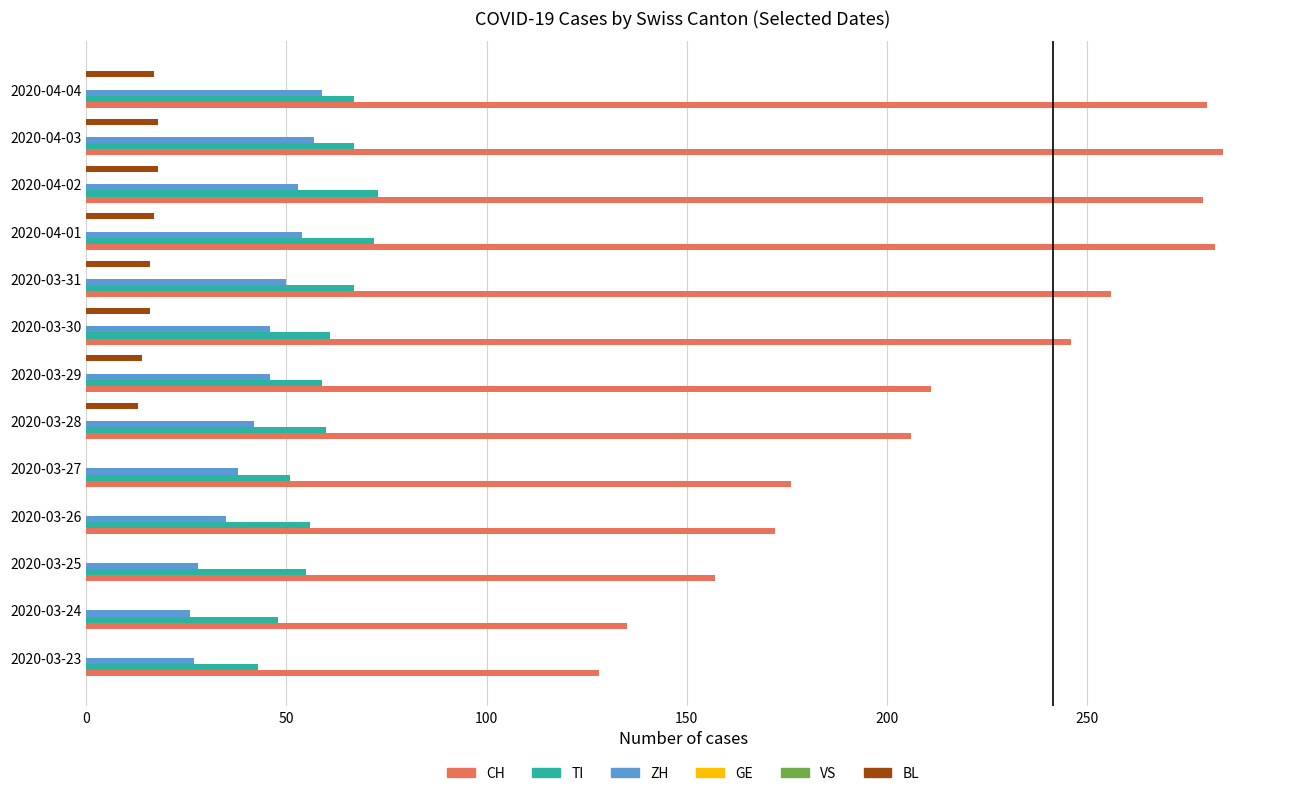

The value of CH at 2020-04-04 is 444.7. True or false?

False